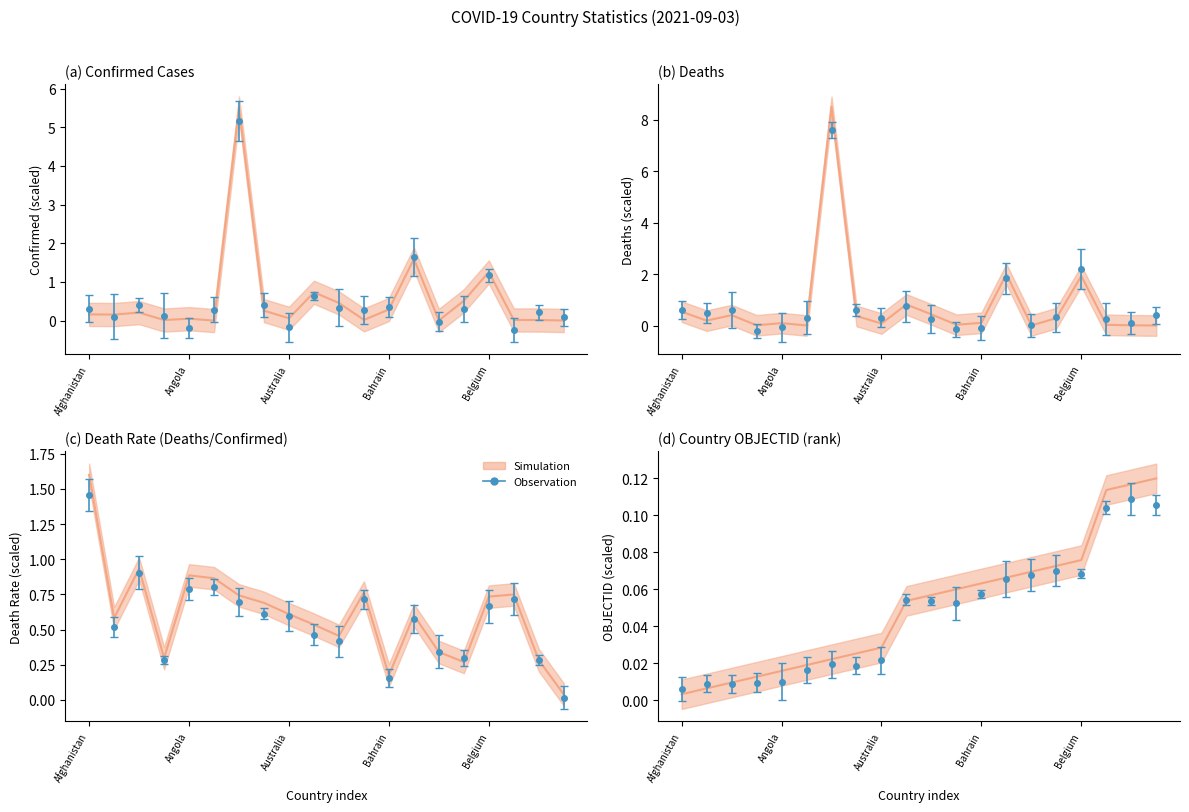

How many interior local valleys does the Deaths series have?

6